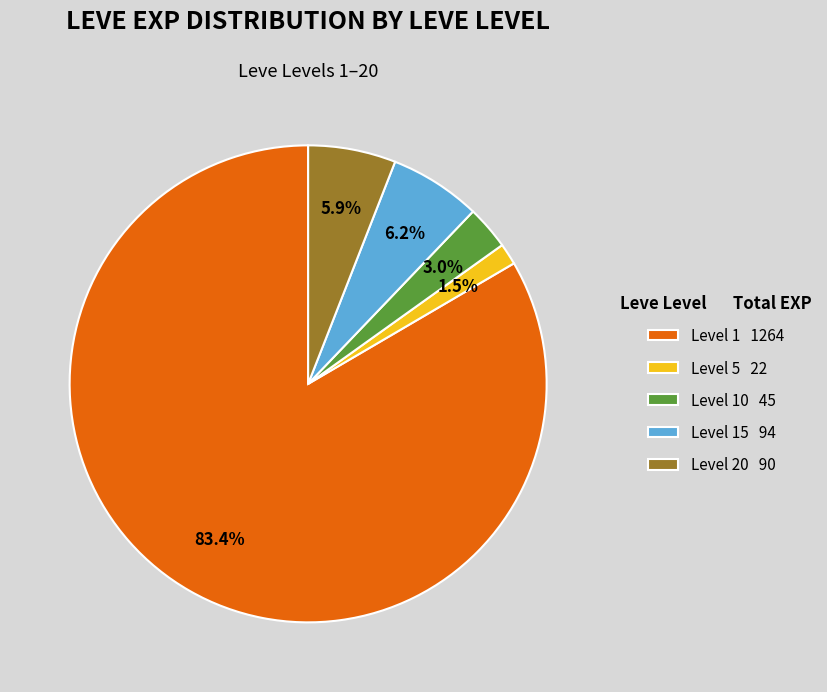

How many segments does this pie chart have?

5